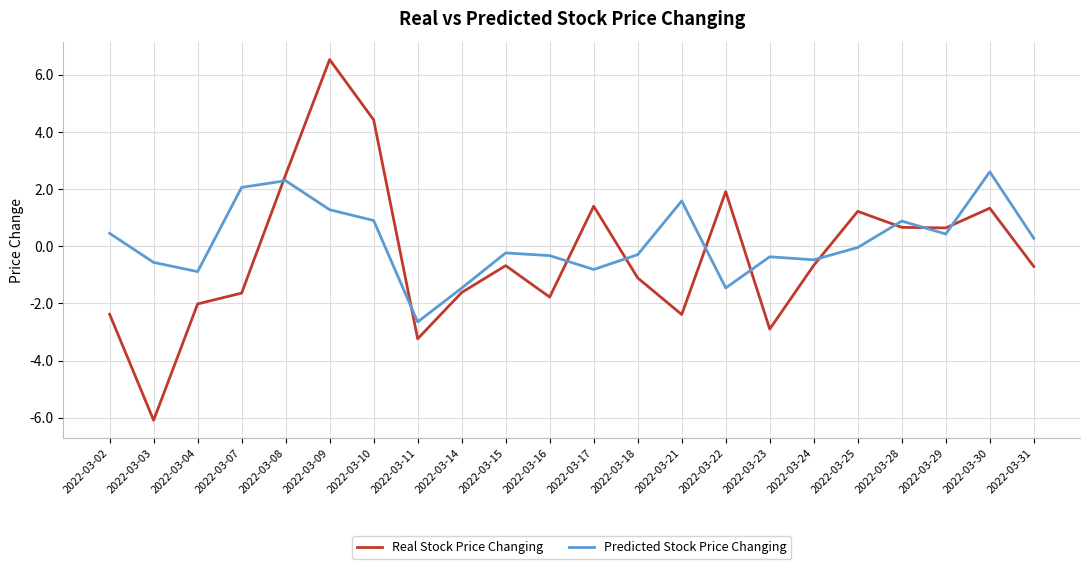

What is the difference between the Real Stock Price Changing values at 2022-03-29 and 2022-03-17?

0.8